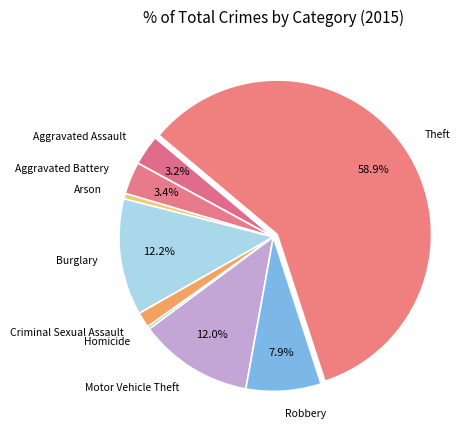

To the nearest percent, what is the difference between the Burglary and Aggravated Assault slice percentages?

9%